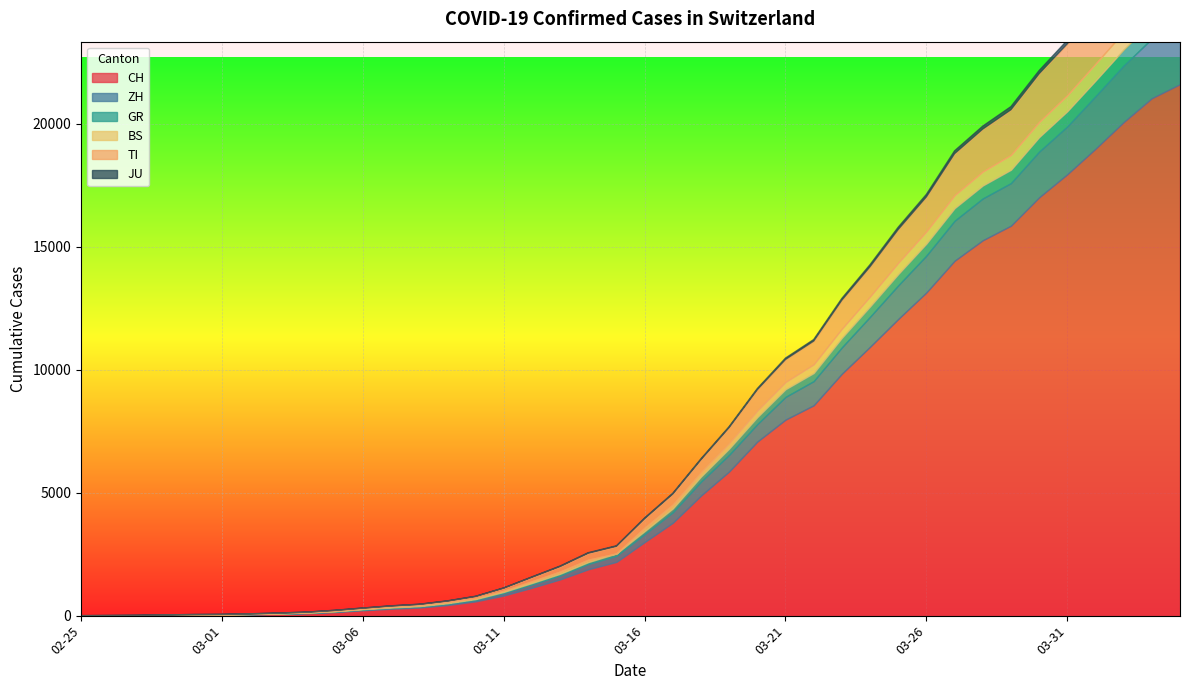

After their last crossing, which series has the higher values: BS or JU?

BS